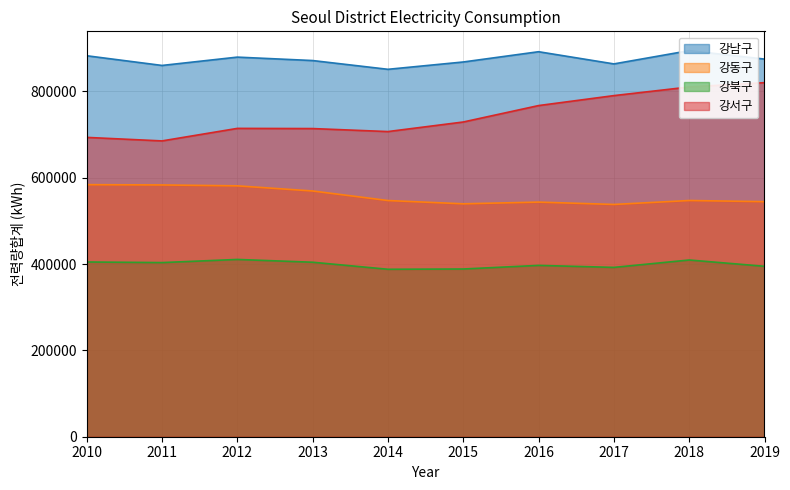

Which category has the lowest value in the 강동구 series?

2017